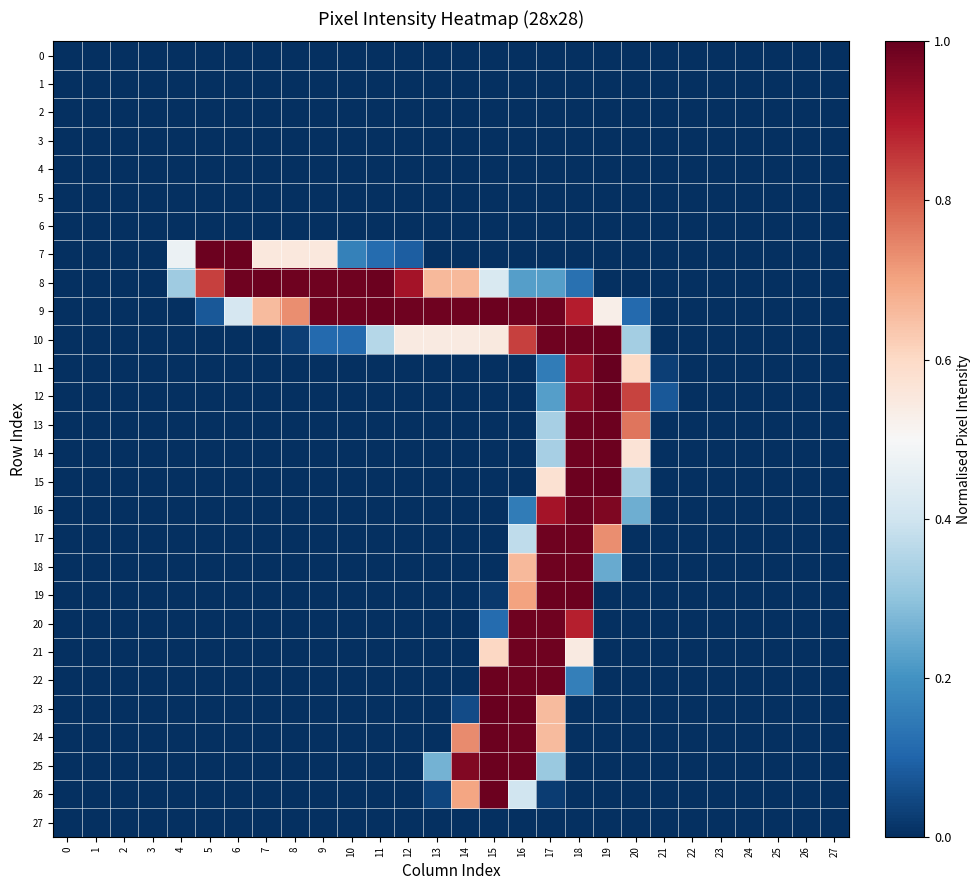

Which series has the largest total across all categories?

9